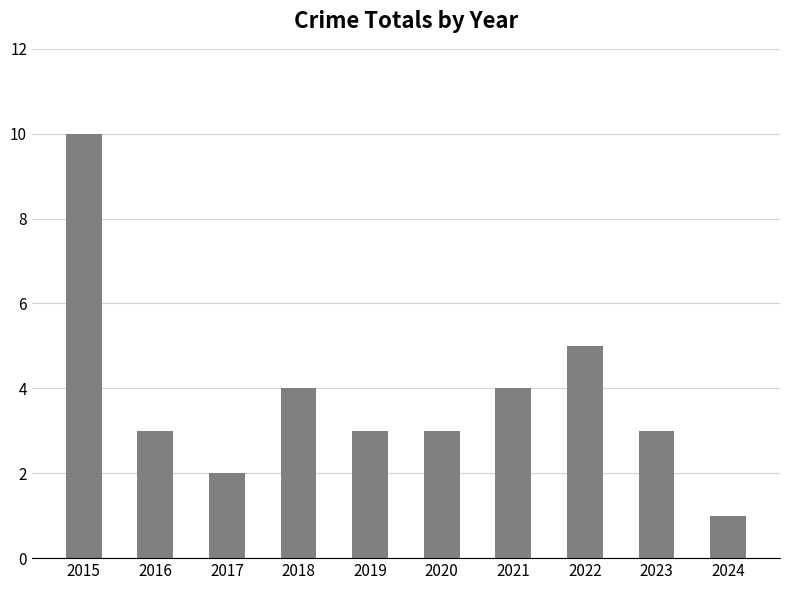

The chart shows a value of 4 at 2023. True or false?

False